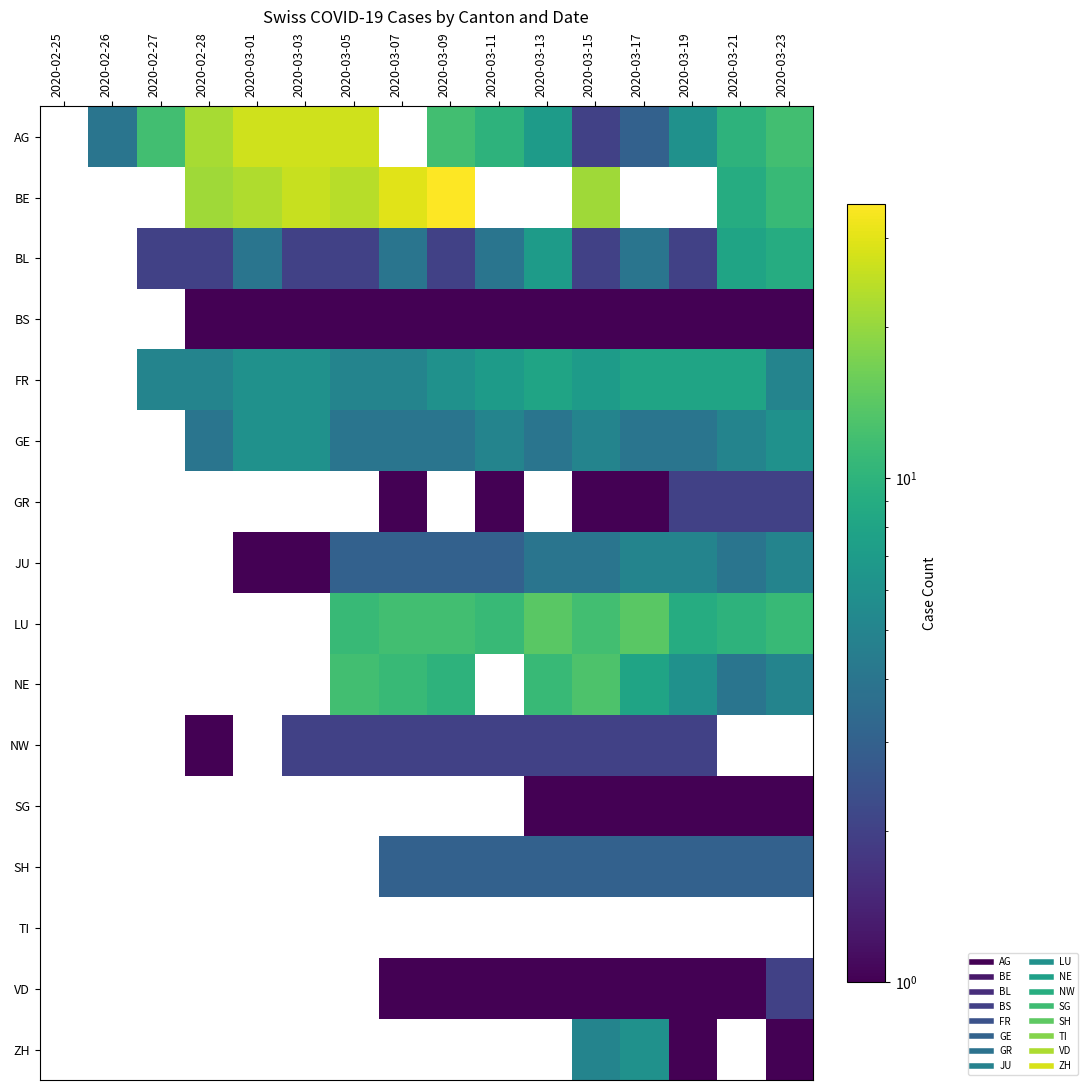

Reading left to right, what are all the values shown in this chart?

AG: 2020-02-25=0	2020-02-26=4	2020-02-27=12	2020-02-28=22	2020-03-01=27	2020-03-03=27	2020-03-05=27	2020-03-07=0	2020-03-09=12	2020-03-11=10	2020-03-13=7	2020-03-15=2	2020-03-17=3	2020-03-19=6	2020-03-21=10	2020-03-23=12
BE: 2020-02-25=0	2020-02-26=0	2020-02-27=0	2020-02-28=21	2020-03-01=23	2020-03-03=26	2020-03-05=24	2020-03-07=30	2020-03-09=35	2020-03-11=0	2020-03-13=0	2020-03-15=21	2020-03-17=0	2020-03-19=0	2020-03-21=9	2020-03-23=11
BL: 2020-02-25=0	2020-02-26=0	2020-02-27=2	2020-02-28=2	2020-03-01=4	2020-03-03=2	2020-03-05=2	2020-03-07=4	2020-03-09=2	2020-03-11=4	2020-03-13=7	2020-03-15=2	2020-03-17=4	2020-03-19=2	2020-03-21=8	2020-03-23=9
BS: 2020-02-25=0	2020-02-26=0	2020-02-27=0	2020-02-28=1	2020-03-01=1	2020-03-03=1	2020-03-05=1	2020-03-07=1	2020-03-09=1	2020-03-11=1	2020-03-13=1	2020-03-15=1	2020-03-17=1	2020-03-19=1	2020-03-21=1	2020-03-23=1
FR: 2020-02-25=0	2020-02-26=0	2020-02-27=5	2020-02-28=5	2020-03-01=6	2020-03-03=6	2020-03-05=5	2020-03-07=5	2020-03-09=6	2020-03-11=7	2020-03-13=8	2020-03-15=7	2020-03-17=8	2020-03-19=8	2020-03-21=8	2020-03-23=5
GE: 2020-02-25=0	2020-02-26=0	2020-02-27=0	2020-02-28=4	2020-03-01=6	2020-03-03=6	2020-03-05=4	2020-03-07=4	2020-03-09=4	2020-03-11=5	2020-03-13=4	2020-03-15=5	2020-03-17=4	2020-03-19=4	2020-03-21=5	2020-03-23=6
GR: 2020-02-25=0	2020-02-26=0	2020-02-27=0	2020-02-28=0	2020-03-01=0	2020-03-03=0	2020-03-05=0	2020-03-07=1	2020-03-09=0	2020-03-11=1	2020-03-13=0	2020-03-15=1	2020-03-17=1	2020-03-19=2	2020-03-21=2	2020-03-23=2
JU: 2020-02-25=0	2020-02-26=0	2020-02-27=0	2020-02-28=0	2020-03-01=1	2020-03-03=1	2020-03-05=3	2020-03-07=3	2020-03-09=3	2020-03-11=3	2020-03-13=4	2020-03-15=4	2020-03-17=5	2020-03-19=5	2020-03-21=4	2020-03-23=5
LU: 2020-02-25=0	2020-02-26=0	2020-02-27=0	2020-02-28=0	2020-03-01=0	2020-03-03=0	2020-03-05=11	2020-03-07=12	2020-03-09=12	2020-03-11=11	2020-03-13=14	2020-03-15=12	2020-03-17=14	2020-03-19=9	2020-03-21=10	2020-03-23=11
NE: 2020-02-25=0	2020-02-26=0	2020-02-27=0	2020-02-28=0	2020-03-01=0	2020-03-03=0	2020-03-05=12	2020-03-07=11	2020-03-09=10	2020-03-11=0	2020-03-13=11	2020-03-15=13	2020-03-17=8	2020-03-19=6	2020-03-21=4	2020-03-23=5
NW: 2020-02-25=0	2020-02-26=0	2020-02-27=0	2020-02-28=1	2020-03-01=0	2020-03-03=2	2020-03-05=2	2020-03-07=2	2020-03-09=2	2020-03-11=2	2020-03-13=2	2020-03-15=2	2020-03-17=2	2020-03-19=2	2020-03-21=0	2020-03-23=0
SG: 2020-02-25=0	2020-02-26=0	2020-02-27=0	2020-02-28=0	2020-03-01=0	2020-03-03=0	2020-03-05=0	2020-03-07=0	2020-03-09=0	2020-03-11=0	2020-03-13=1	2020-03-15=1	2020-03-17=1	2020-03-19=1	2020-03-21=1	2020-03-23=1
SH: 2020-02-25=0	2020-02-26=0	2020-02-27=0	2020-02-28=0	2020-03-01=0	2020-03-03=0	2020-03-05=0	2020-03-07=3	2020-03-09=3	2020-03-11=3	2020-03-13=3	2020-03-15=3	2020-03-17=3	2020-03-19=3	2020-03-21=3	2020-03-23=3
TI: 2020-02-25=0	2020-02-26=0	2020-02-27=0	2020-02-28=0	2020-03-01=0	2020-03-03=0	2020-03-05=0	2020-03-07=0	2020-03-09=0	2020-03-11=0	2020-03-13=0	2020-03-15=0	2020-03-17=0	2020-03-19=0	2020-03-21=0	2020-03-23=0
VD: 2020-02-25=0	2020-02-26=0	2020-02-27=0	2020-02-28=0	2020-03-01=0	2020-03-03=0	2020-03-05=0	2020-03-07=1	2020-03-09=1	2020-03-11=1	2020-03-13=1	2020-03-15=1	2020-03-17=1	2020-03-19=1	2020-03-21=1	2020-03-23=2
ZH: 2020-02-25=0	2020-02-26=0	2020-02-27=0	2020-02-28=0	2020-03-01=0	2020-03-03=0	2020-03-05=0	2020-03-07=0	2020-03-09=0	2020-03-11=0	2020-03-13=0	2020-03-15=5	2020-03-17=6	2020-03-19=1	2020-03-21=0	2020-03-23=1